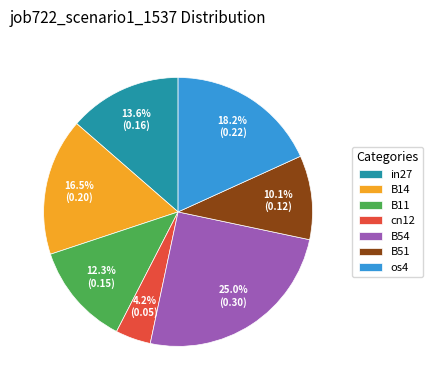

To the nearest percent, what is the difference between the B54 and in27 slice percentages?

11%